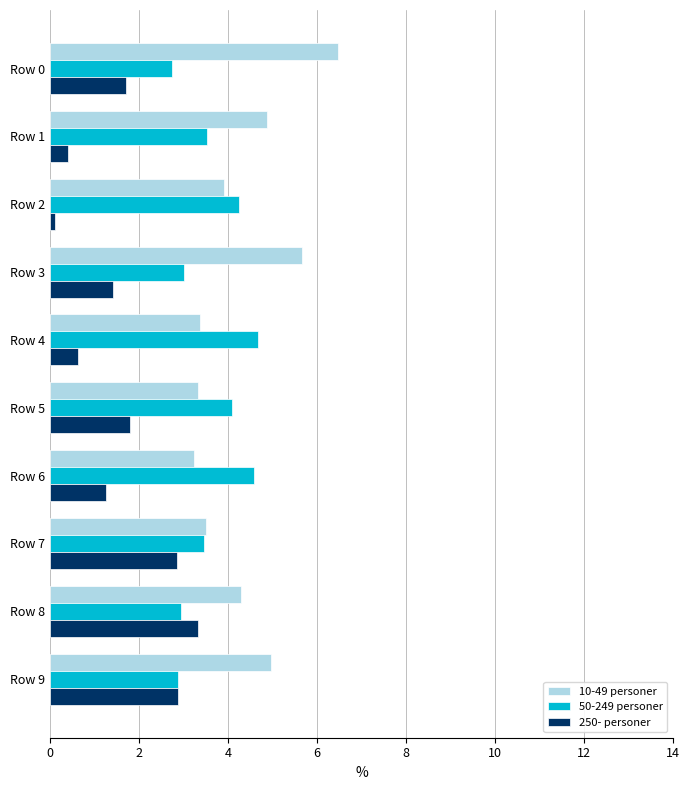

Is it true that 50-249 personer equals 1.5 at Row 4?

False